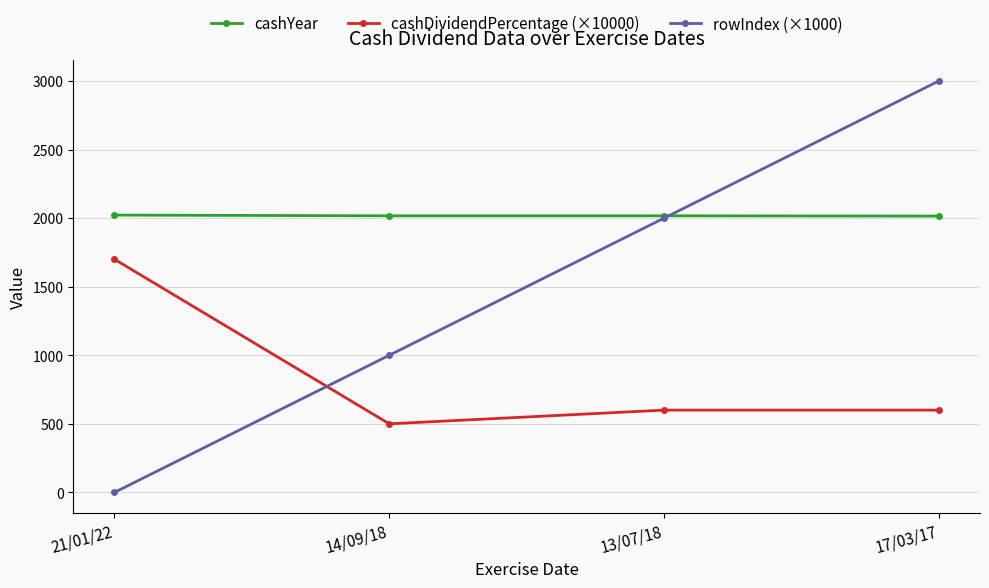

At which category is the sum across all series the highest?

17/03/17